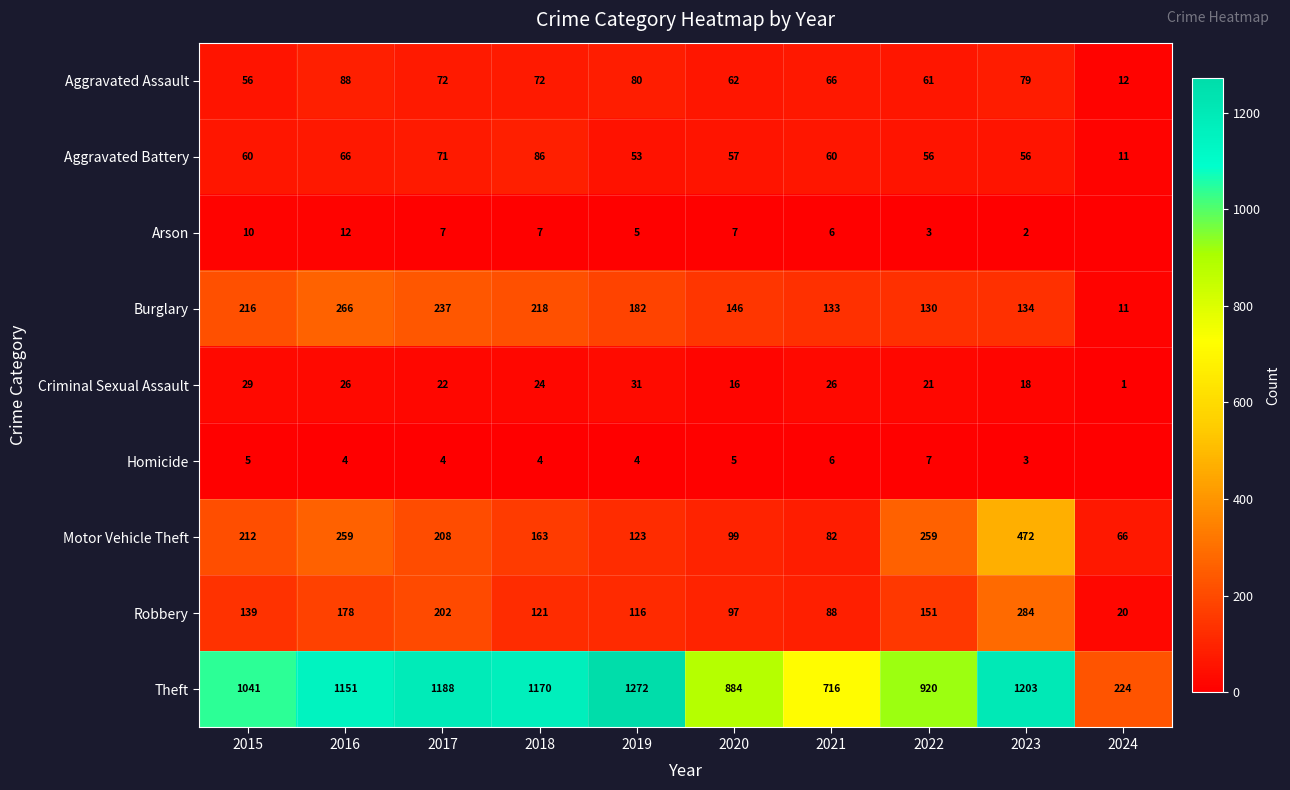

The value of Robbery at 2021 is 88. True or false?

True